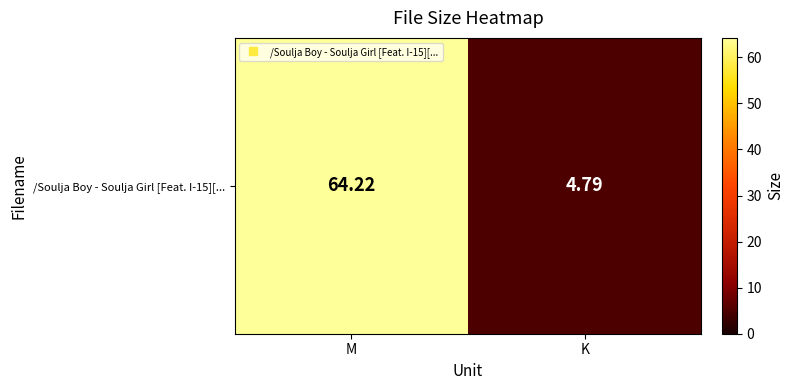

How many values are below 64?

1